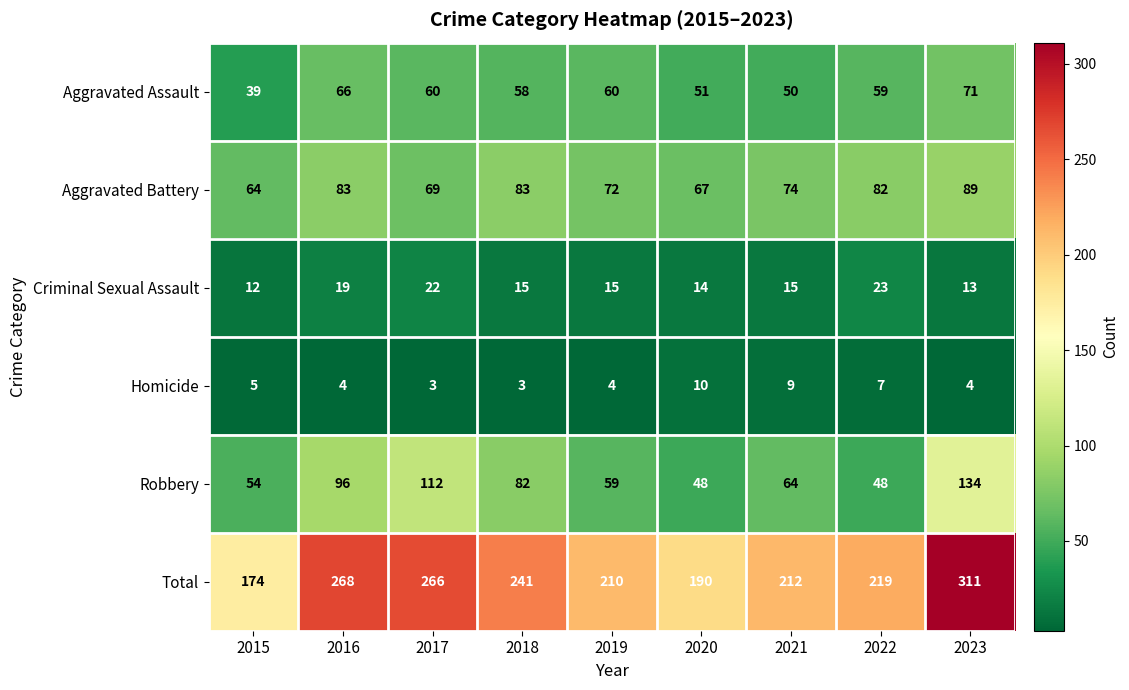

Which series has the largest range (max minus min)?

Total